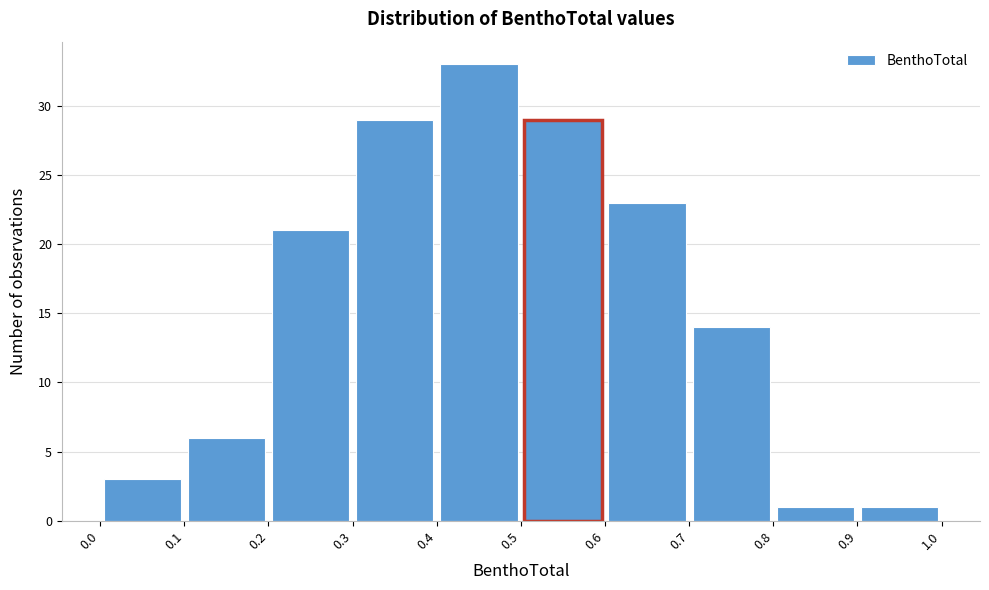

How tall is the bar that spans 0.9 to 1.0 on the x-axis? The values are not printed on the chart, so give them approximately, as read against the axis.

1